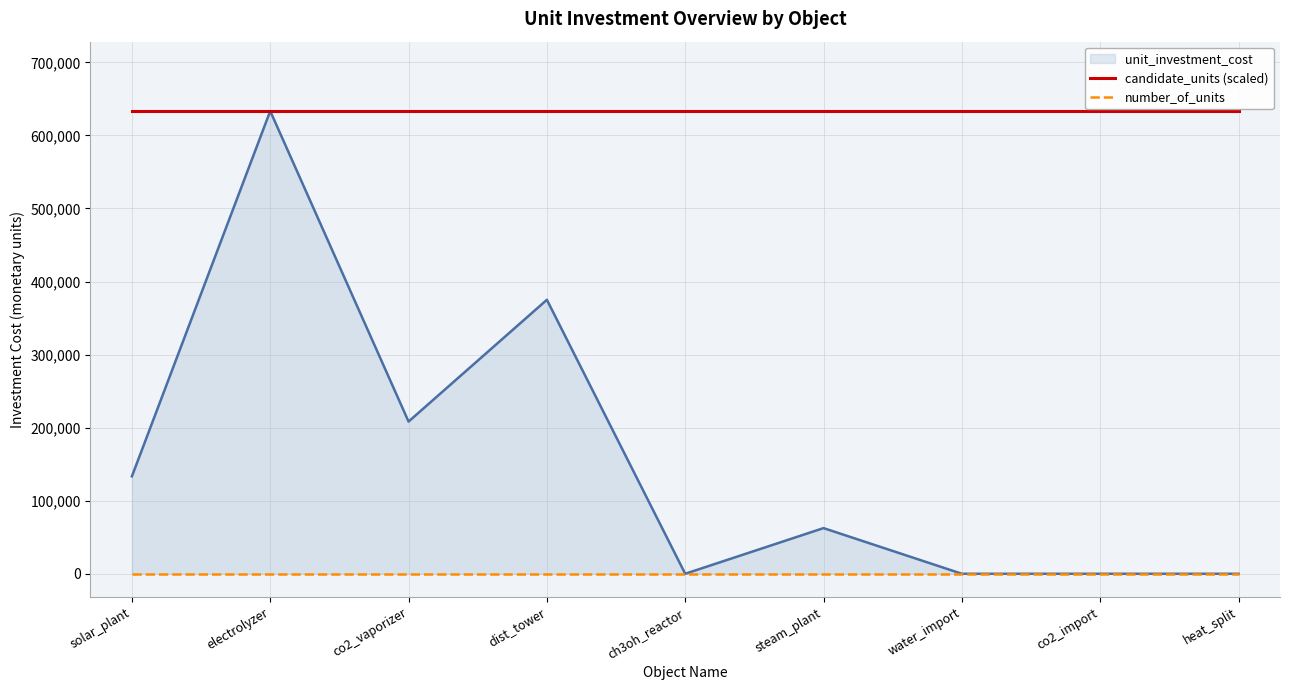

At how many categories does at least one series exceed 200036?

9